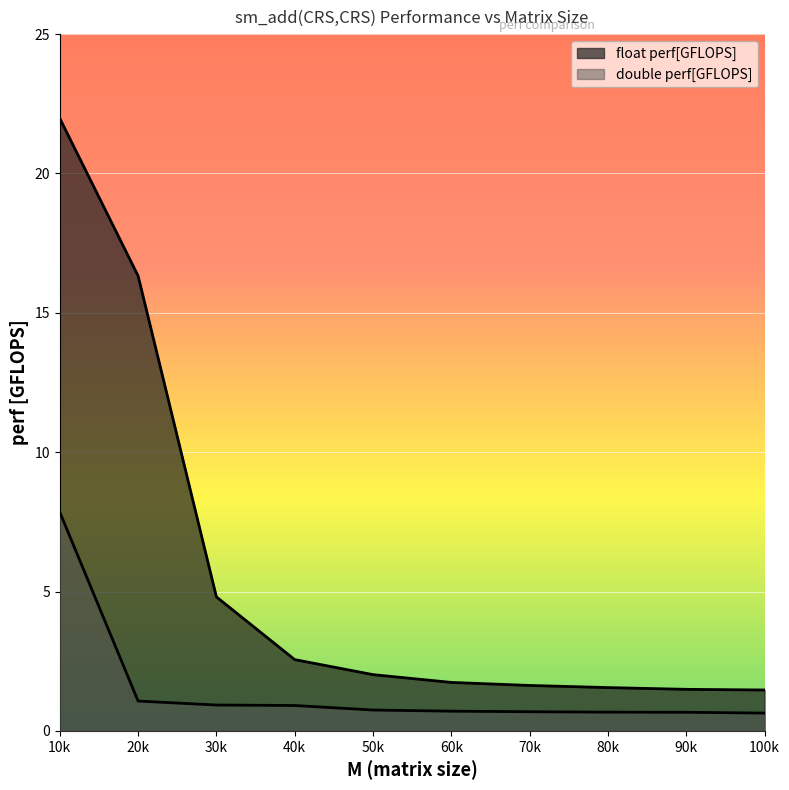

At how many categories does at least one series exceed 1?

10